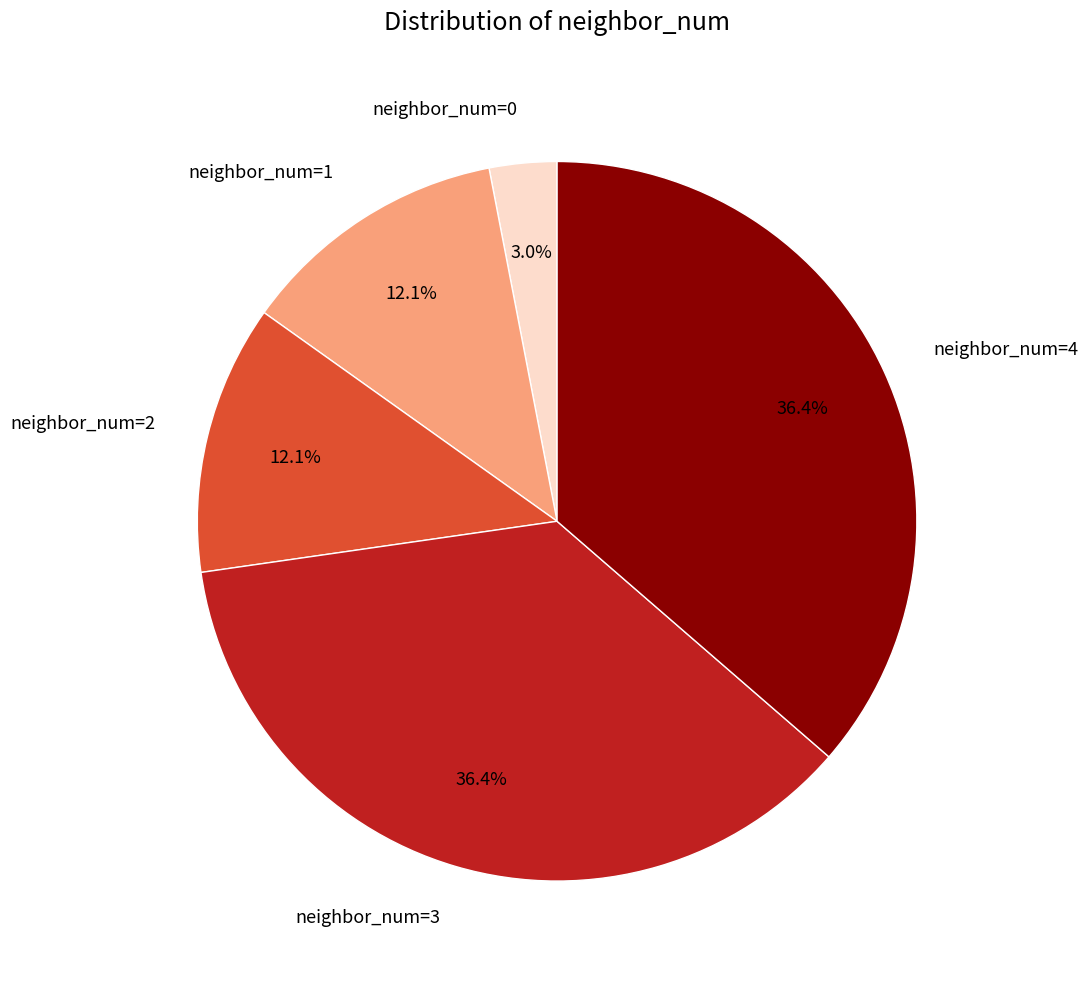

Is there a majority slice in this chart?

No